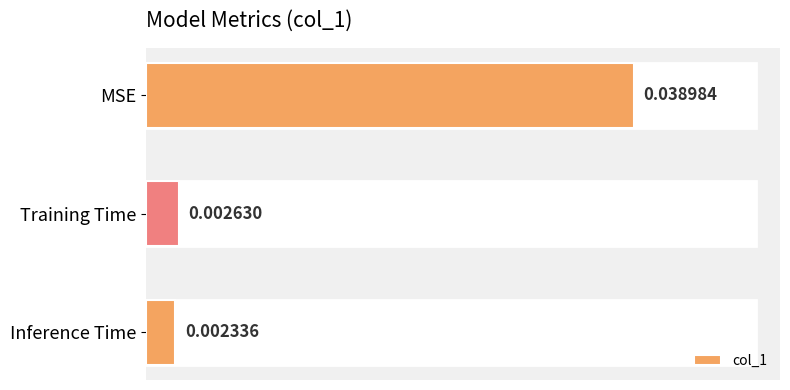

List the labels in order of value, smallest first.

Inference Time, Training Time, MSE